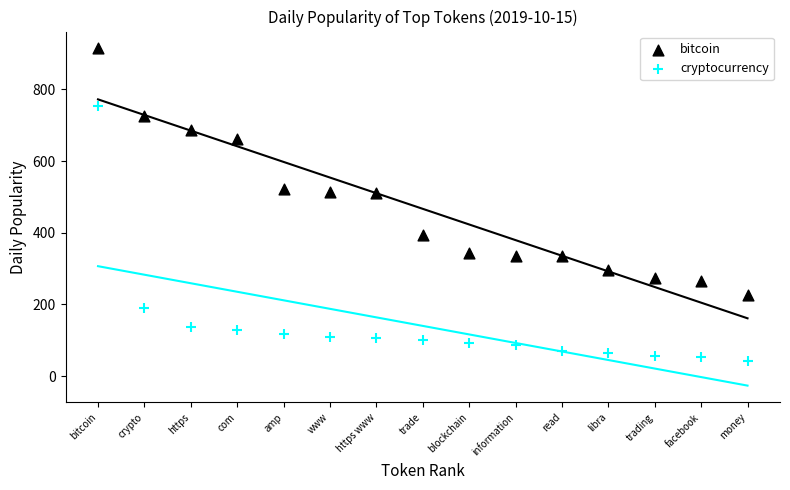

Across all data points, what is the range of Y values (max minus min)?

873.0